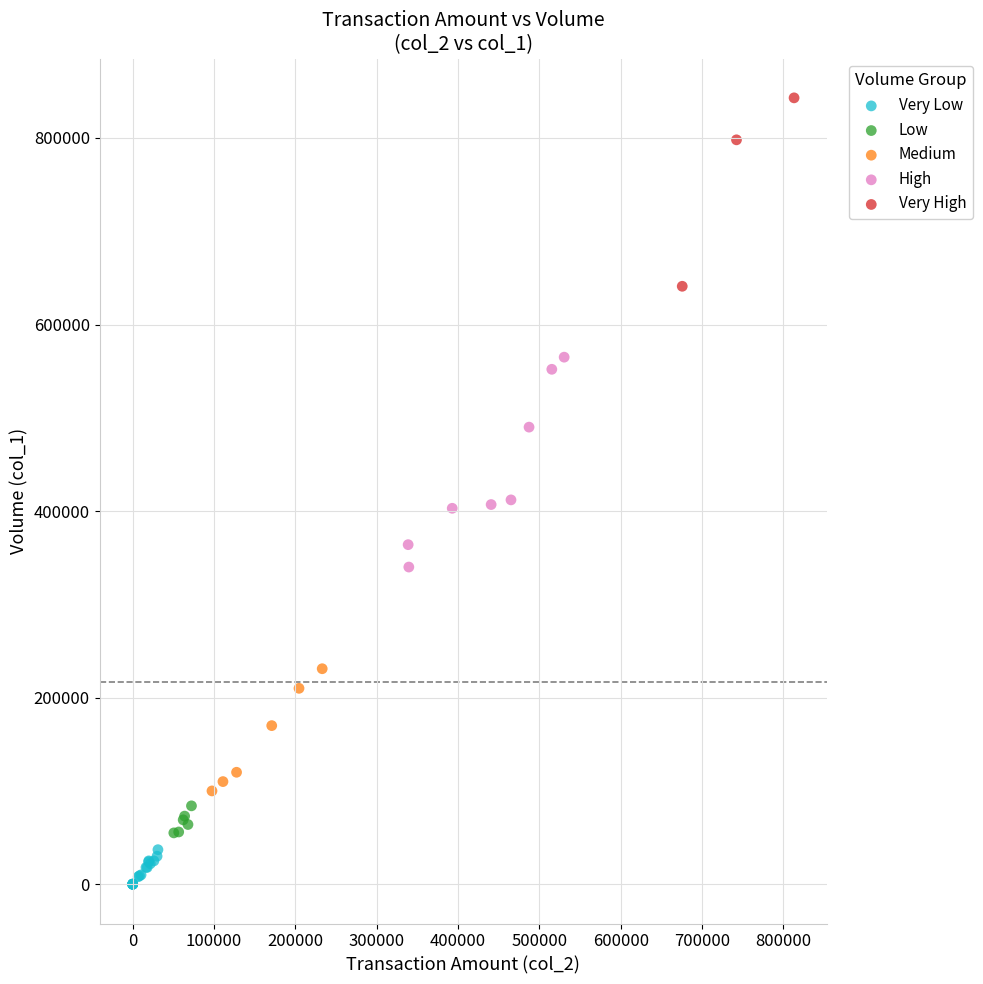

Which series reaches the minimum Y coordinate?

Very Low